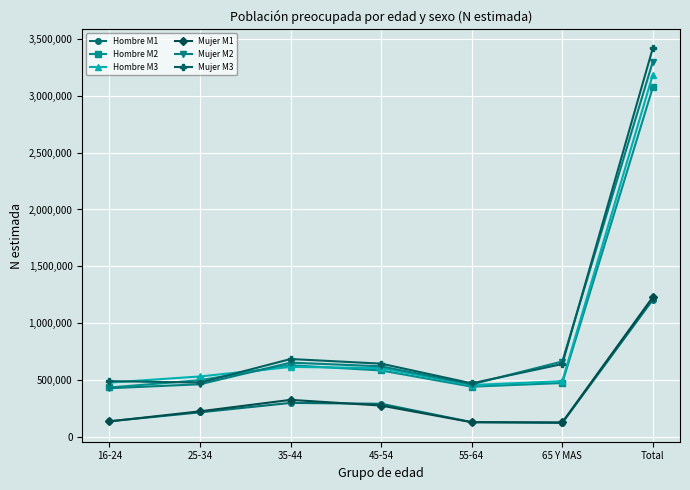

What is the sum of the Mujer M3 values at 35-44 and 16-24?

1178304